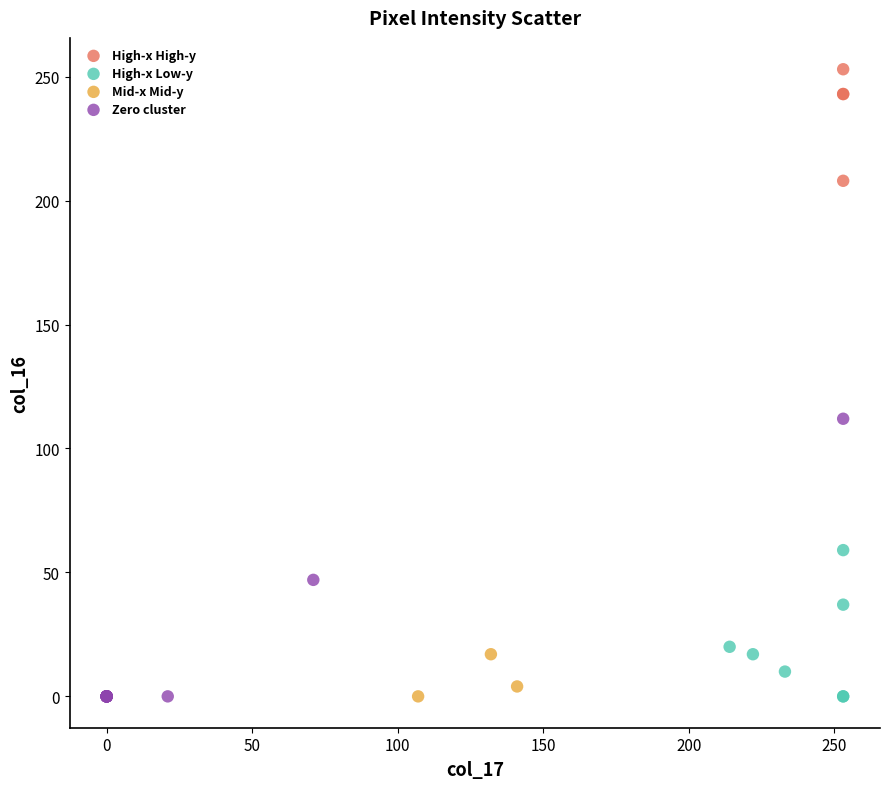

Which series reaches the maximum Y coordinate?

High-x High-y